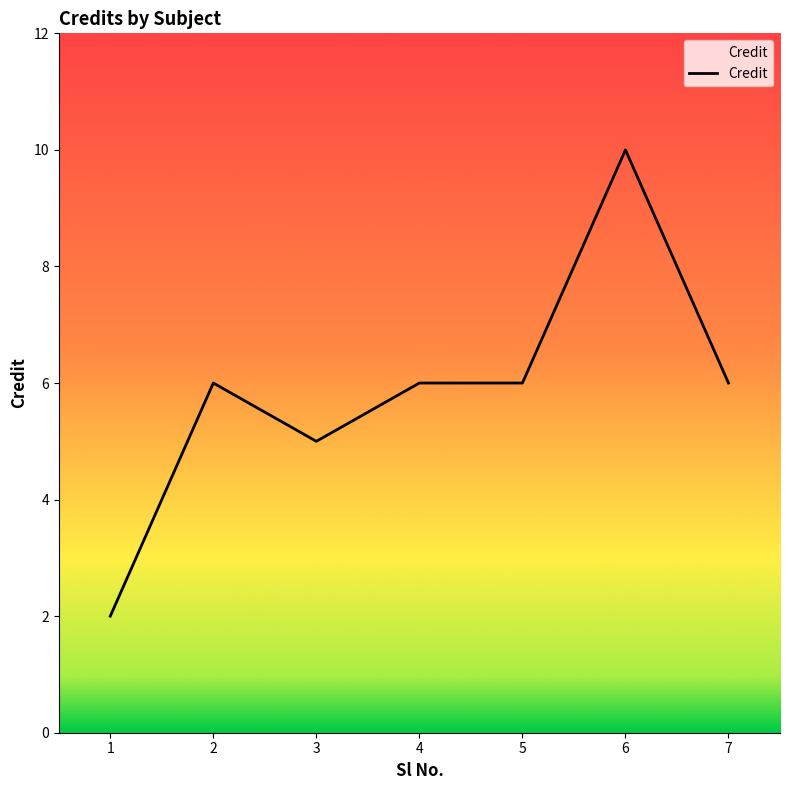

At which category does the chart reach its peak across all series?

6